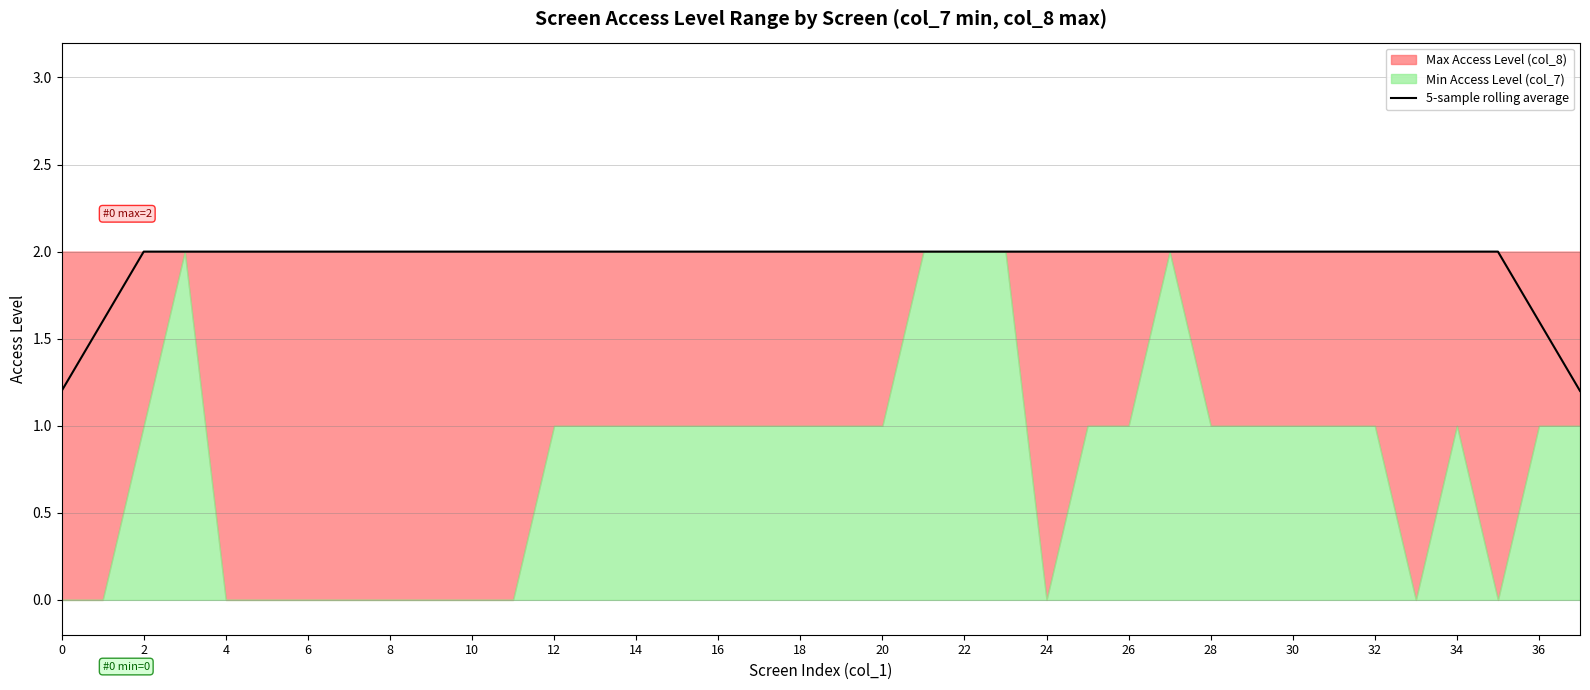

True or false: the data shows 2.0 at 30.

True